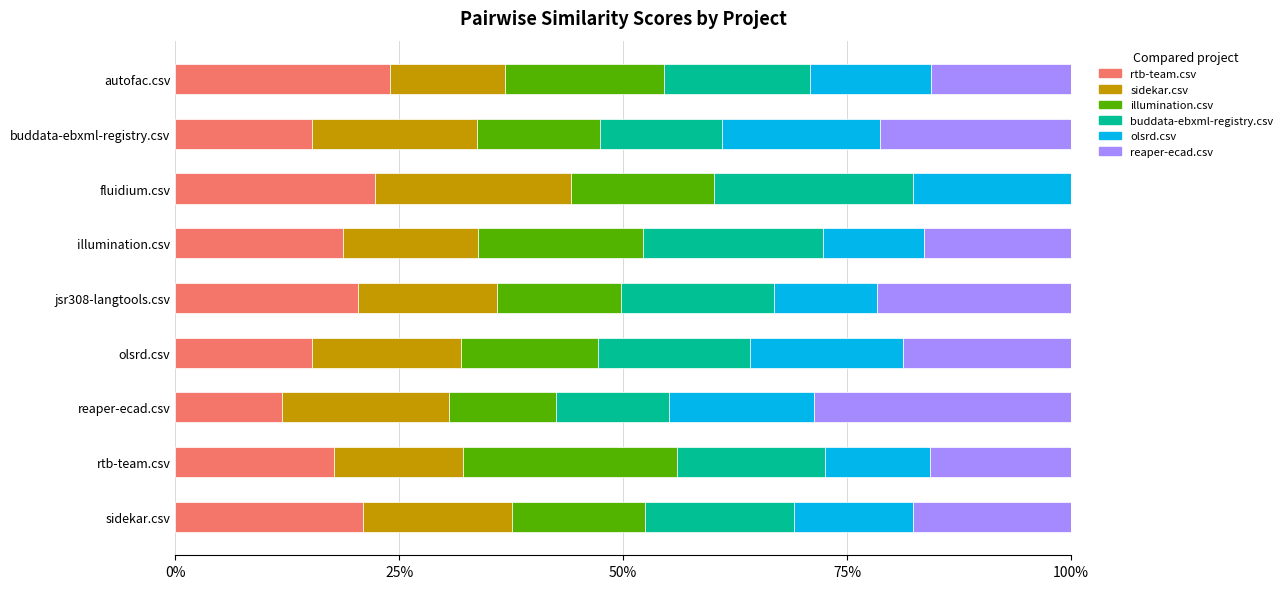

How many data points does each series have?

9